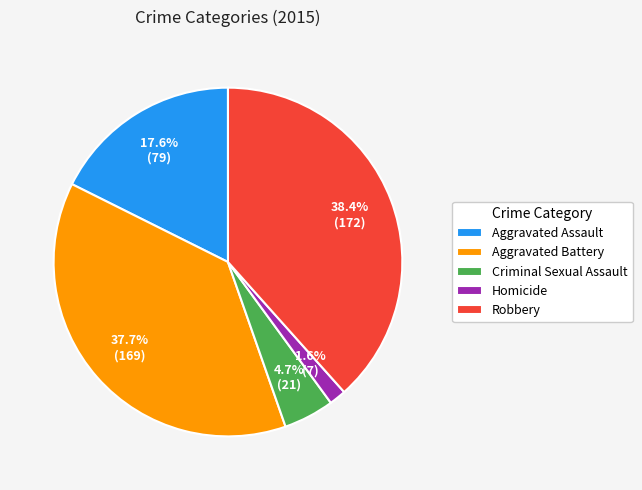

Is it true that Criminal Sexual Assault is 15% of the pie?

False